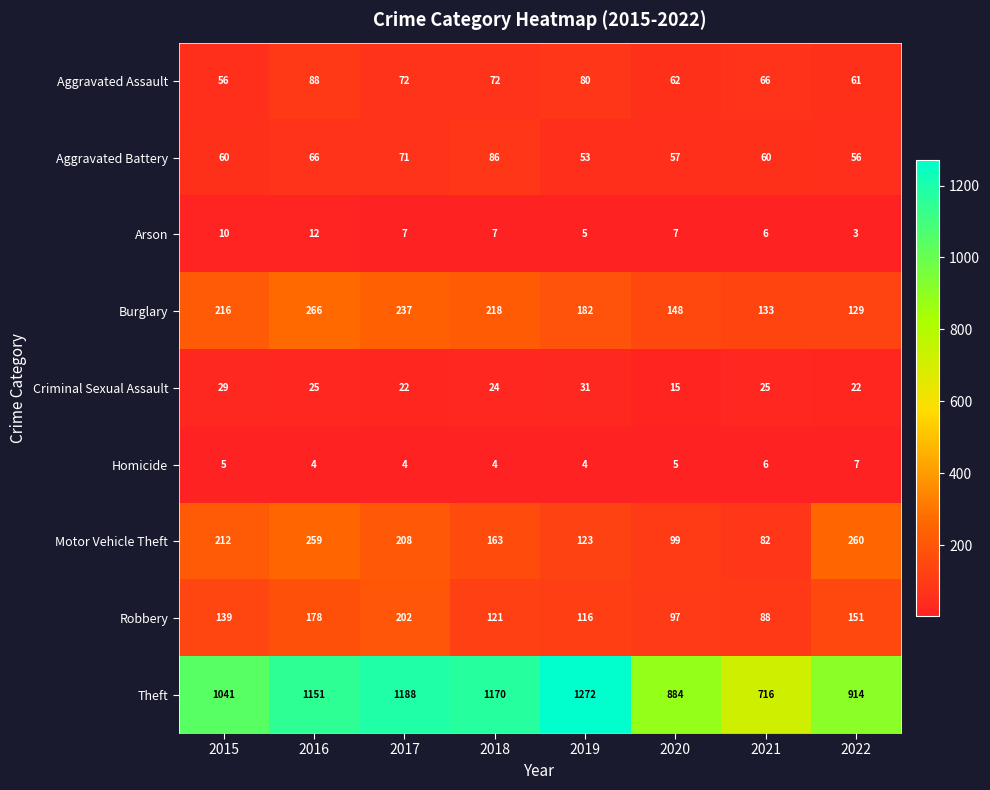

At 2020, list the series in order from largest to smallest.

Theft, Burglary, Motor Vehicle Theft, Robbery, Aggravated Assault, Aggravated Battery, Criminal Sexual Assault, Arson, Homicide